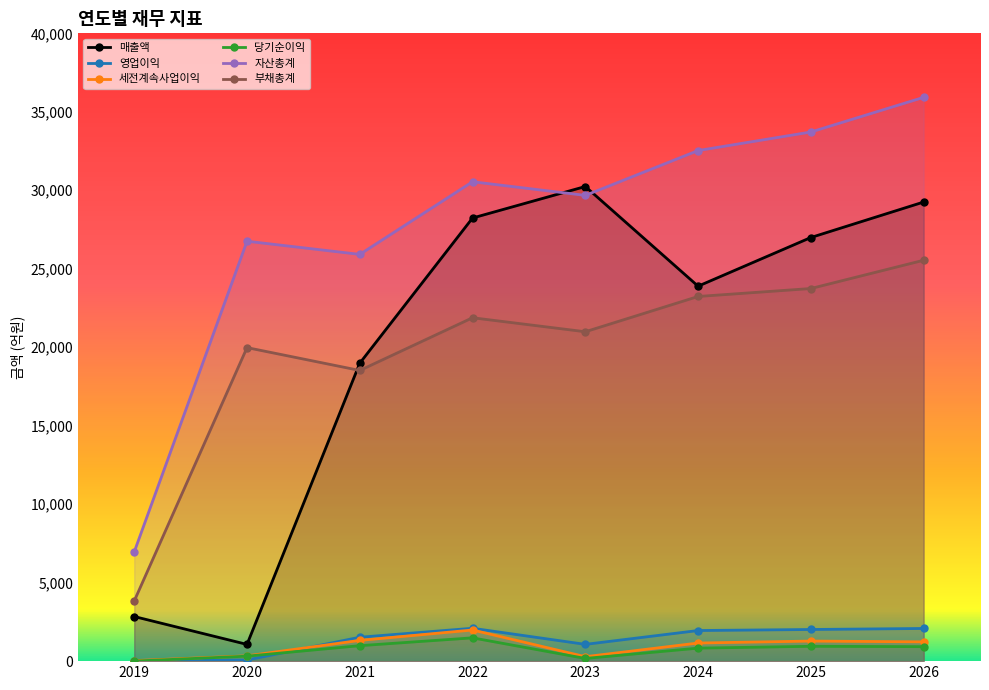

At how many categories does at least one series exceed 32389?

3